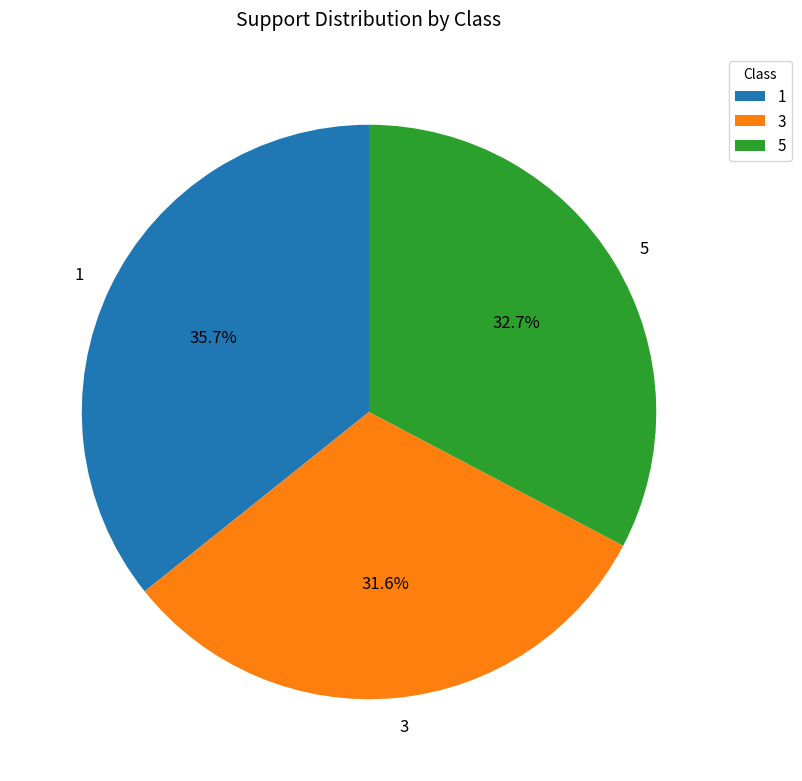

True or false: 3 accounts for 26% of the total.

False